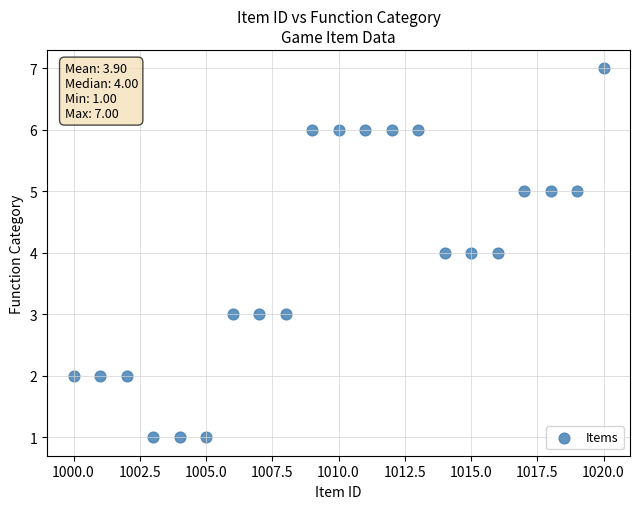

What is the range of Y values (max minus min)?

6